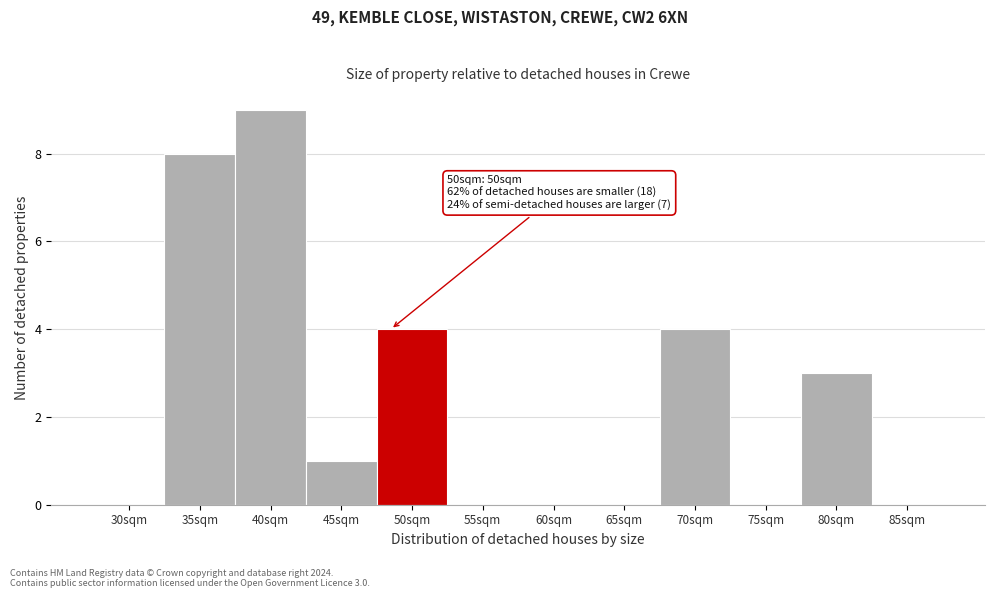

Reading right to left, transcribe all the data shown in this chart.

85sqm=0	80sqm=3	75sqm=0	70sqm=4	65sqm=0	60sqm=0	55sqm=0	50sqm=4	45sqm=1	40sqm=9	35sqm=8	30sqm=0